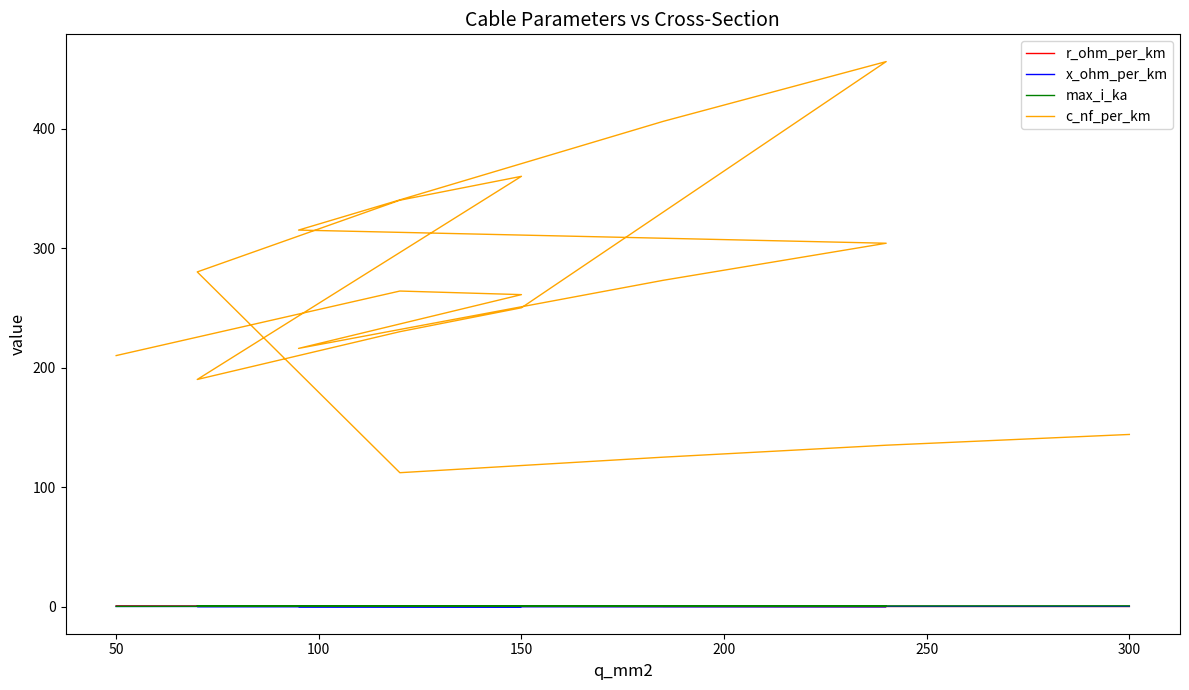

Which series has the largest total across all categories?

c_nf_per_km